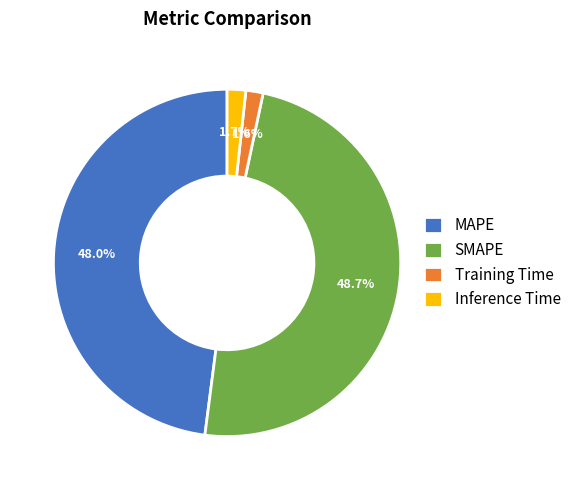

Is it true that SMAPE is 56% of the pie?

False